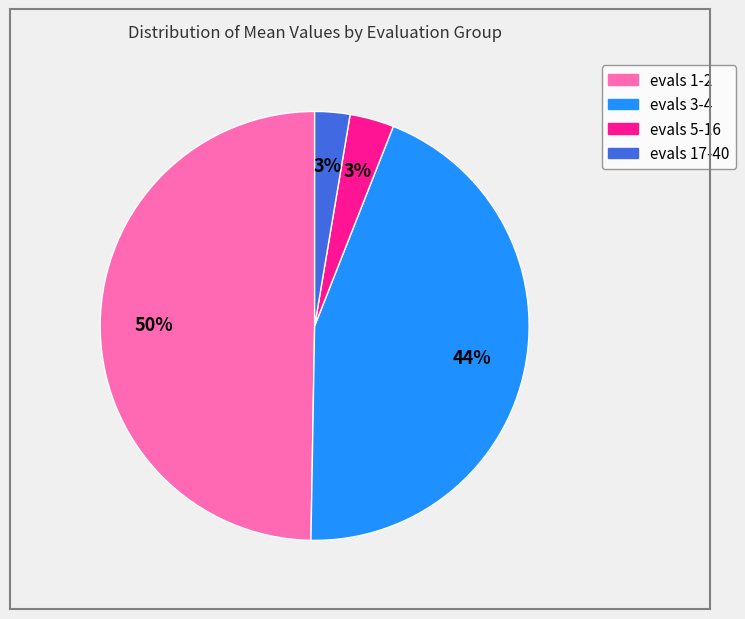

How many segments does this pie chart have?

4